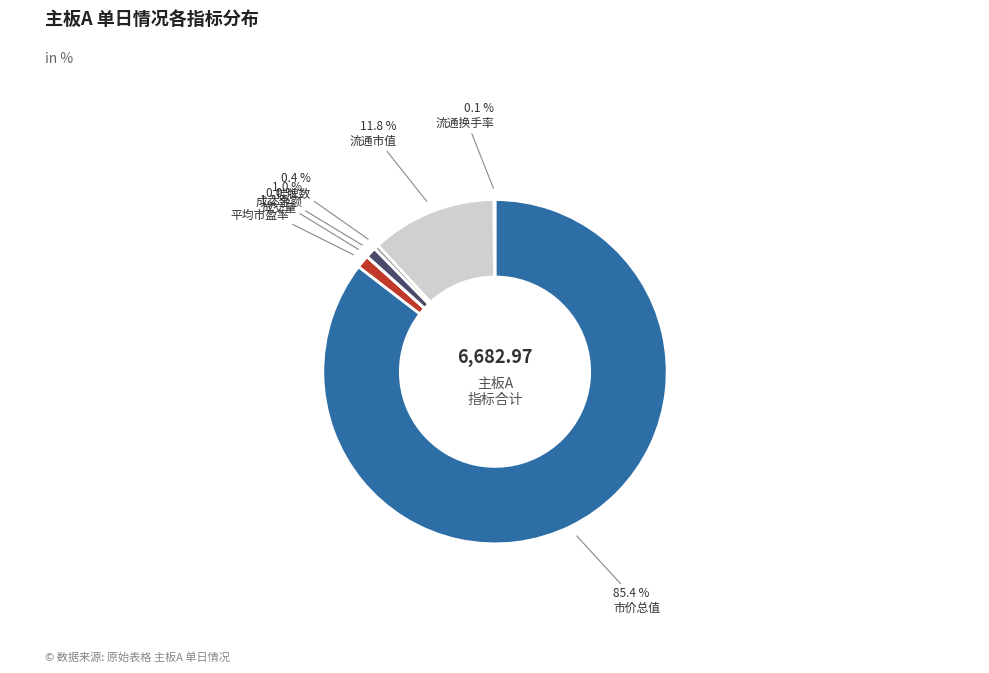

Count the number of slices in the pie.

7